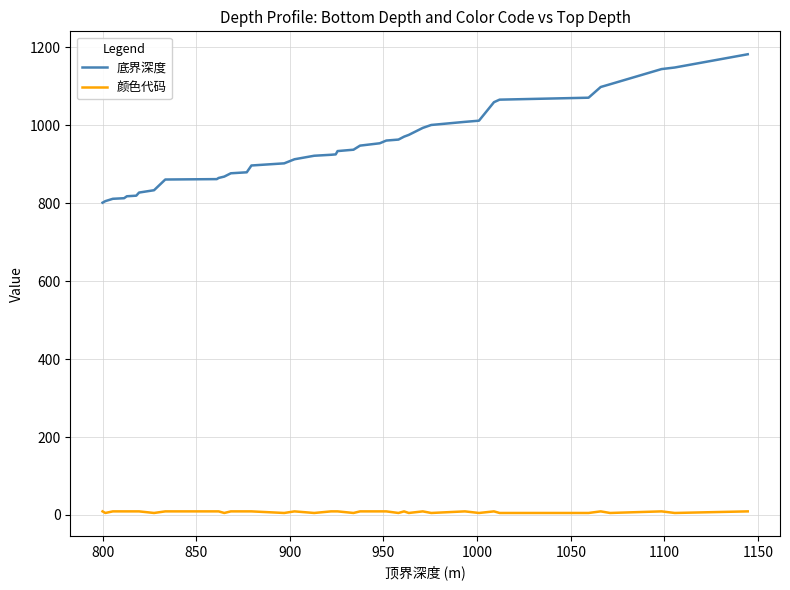

What is the difference between the second highest and second lowest values in the 底界深度 series?

343.0